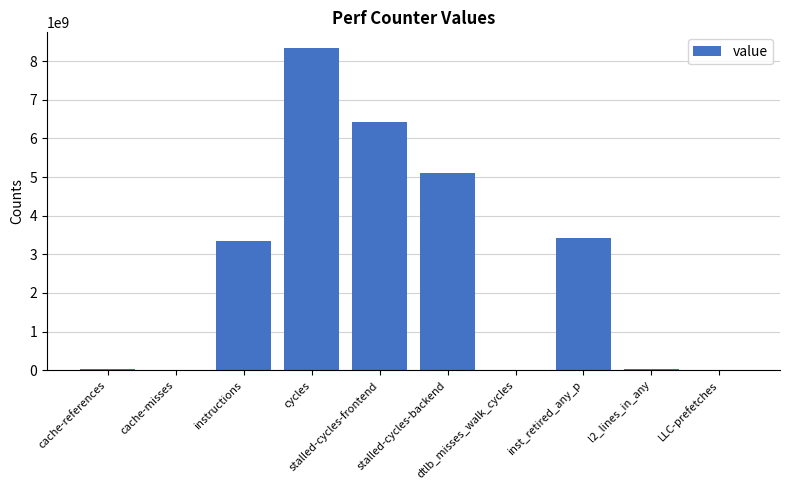

What is the greatest value displayed?

8330716944